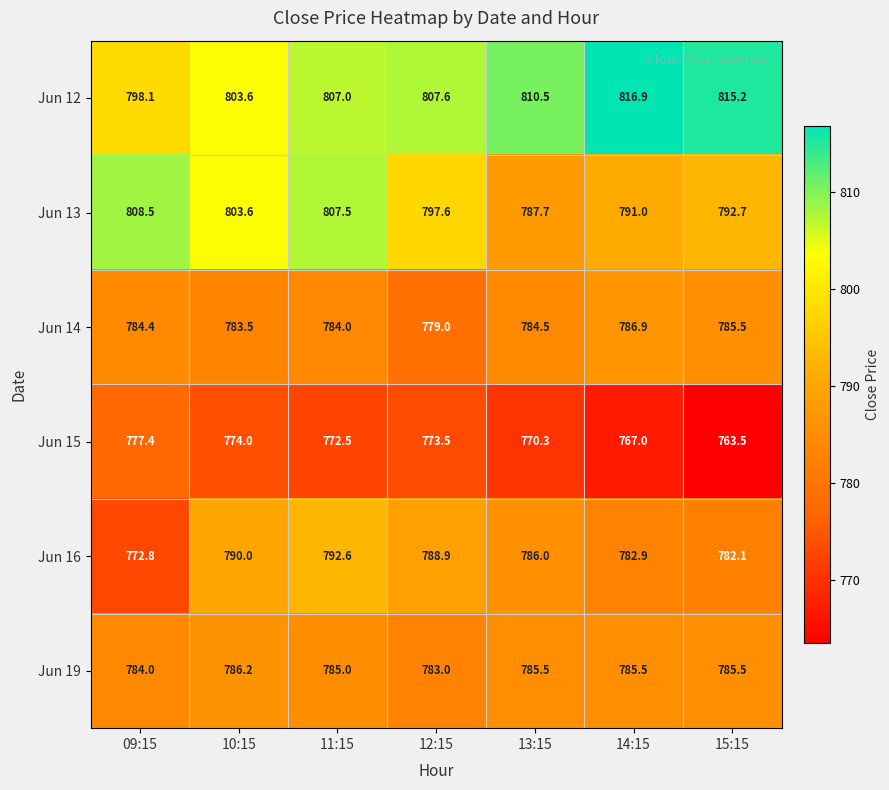

Which series changed the most between 10:15 and 12:15?

Jun 13